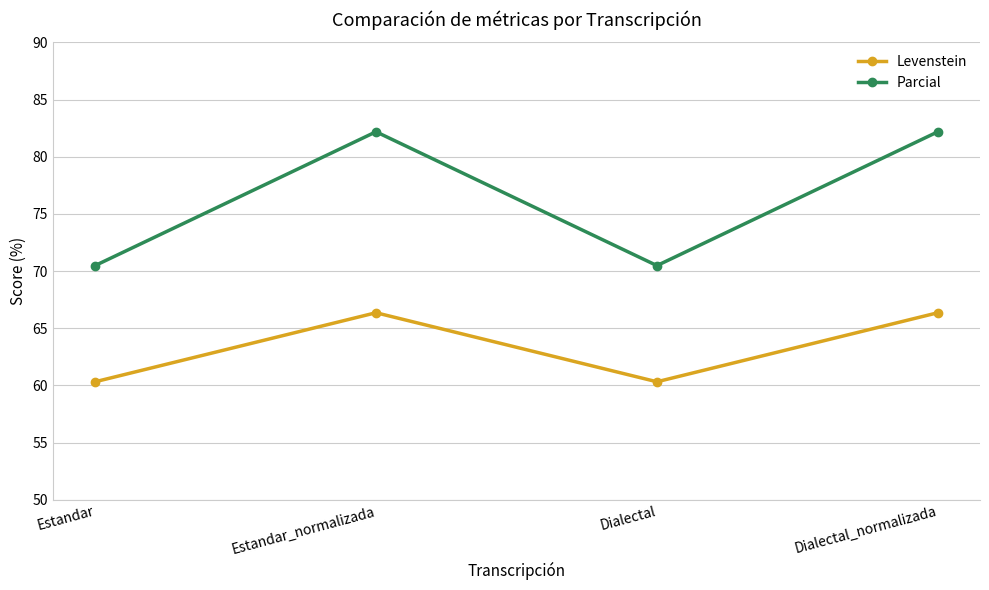

How many lines are shown in the chart?

2